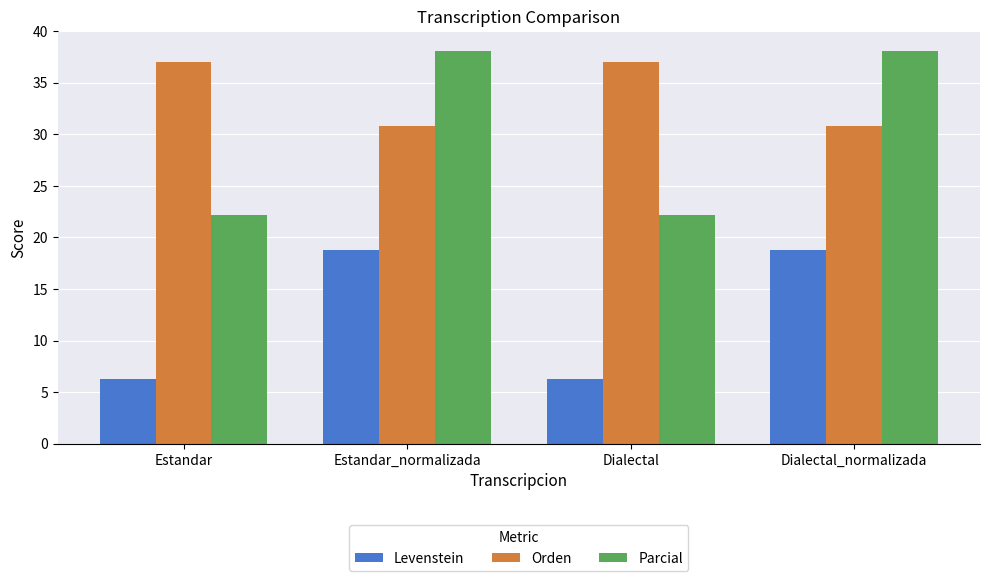

What is the lowest value of the Orden series?

30.8